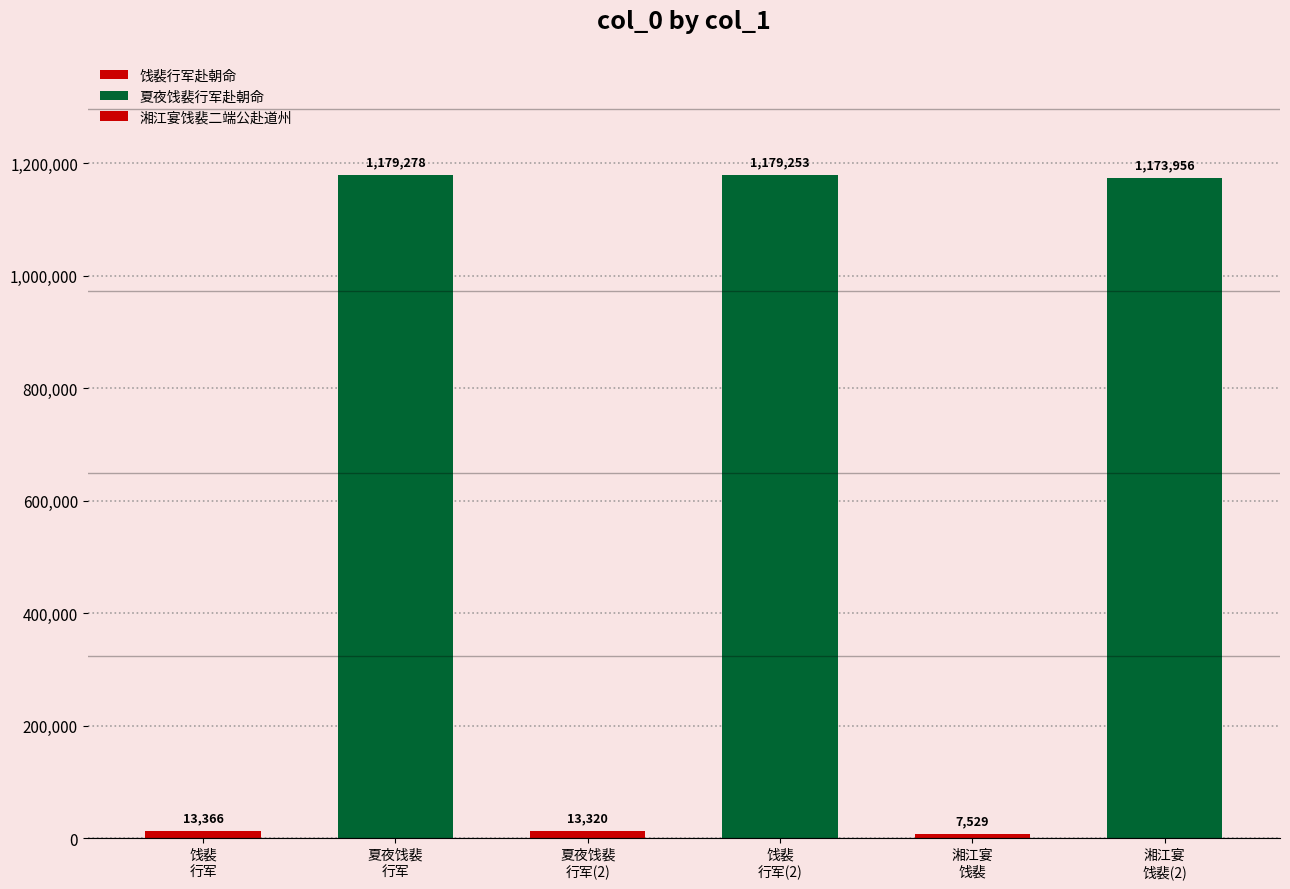

What is the sum of the values at 湘江宴饯裴二端公赴道州 and 夏夜饯裴行军赴朝命?

1187276